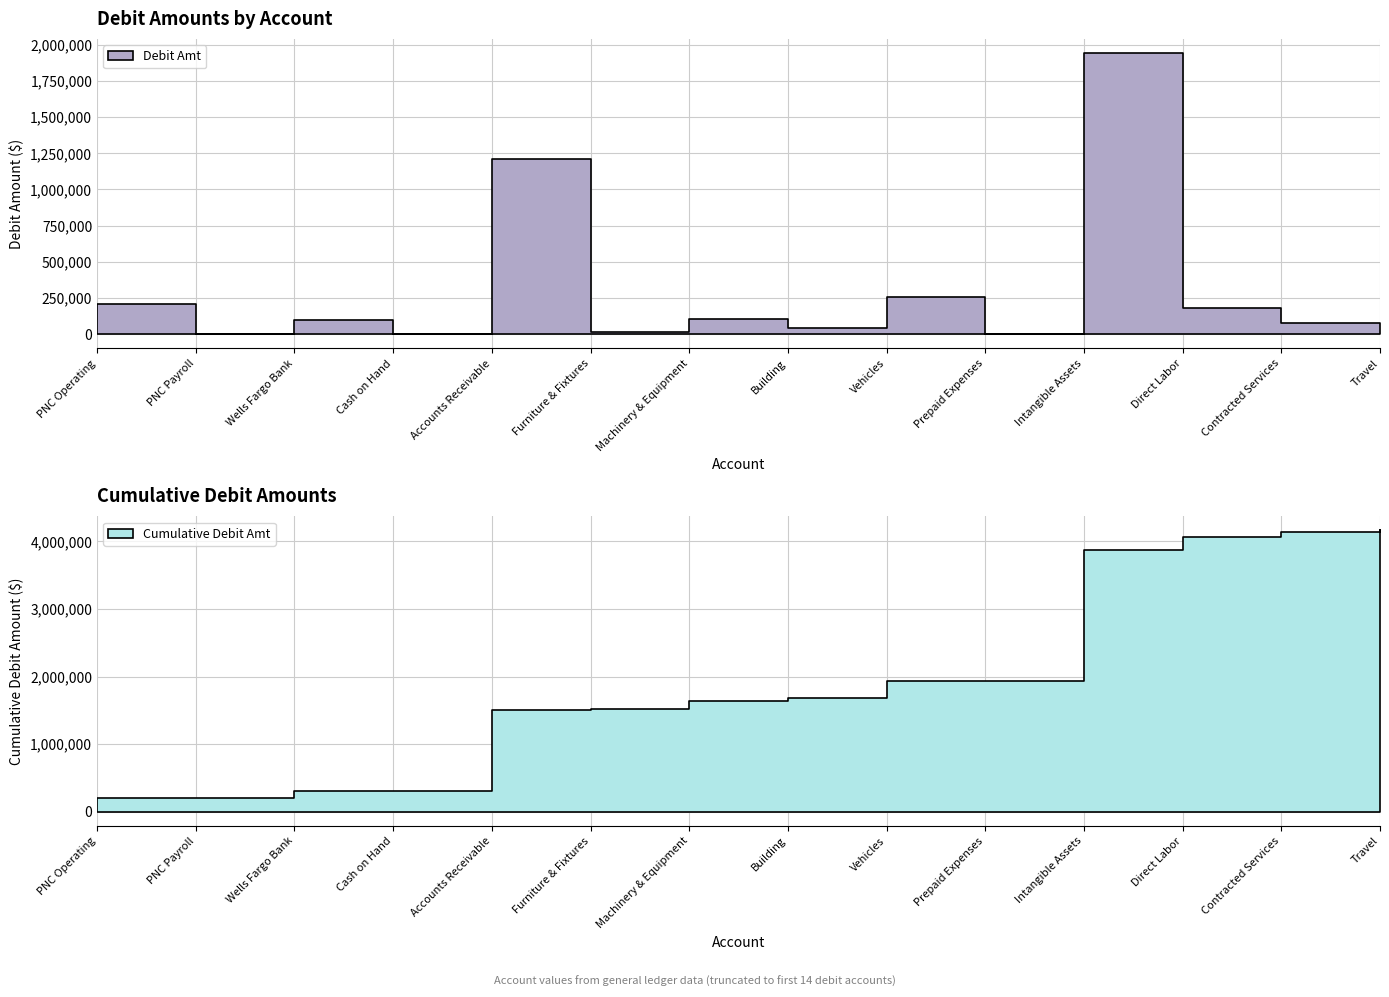

Reading left to right, transcribe all the data shown in this chart.

206481.4	359.1	96544.3	100.0	1207531.8	13100.0	107787.0	43496.0	254986.0	319.0	1942707.1	183274.4	77488.8	27176.1